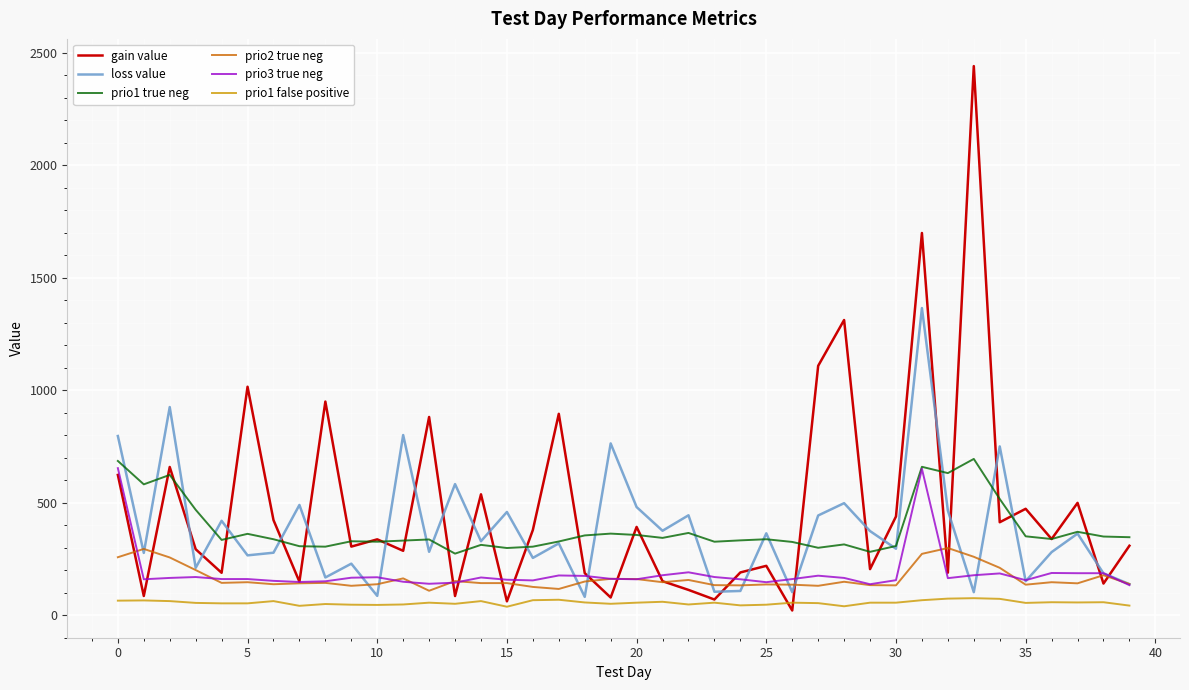

What is the highest value of the prio1 true neg series?

694.0